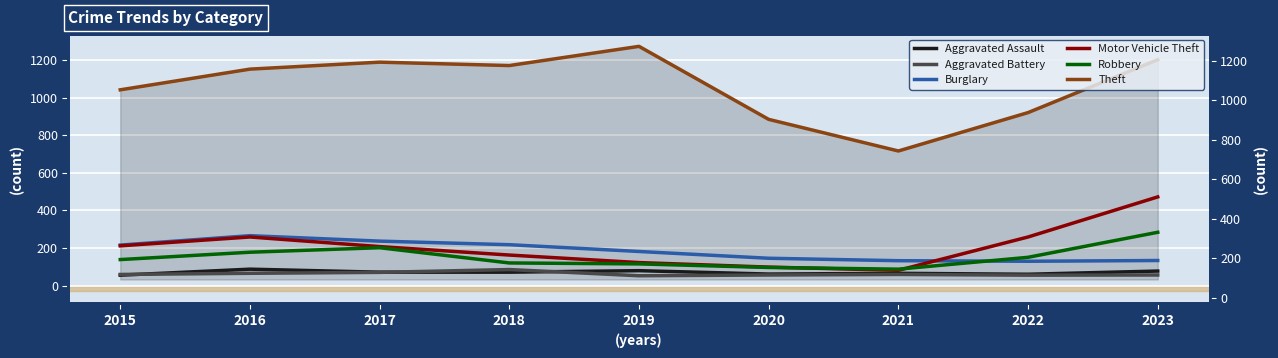

Reading right to left, what are all the values shown in this chart?

Aggravated Assault: 2023=78	2022=61	2021=66	2020=62	2019=80	2018=72	2017=72	2016=88	2015=56
Aggravated Battery: 2023=57	2022=56	2021=60	2020=57	2019=53	2018=86	2017=71	2016=66	2015=60
Burglary: 2023=134	2022=130	2021=133	2020=146	2019=182	2018=218	2017=237	2016=266	2015=216
Motor Vehicle Theft: 2023=472	2022=259	2021=82	2020=99	2019=123	2018=163	2017=208	2016=259	2015=212
Robbery: 2023=284	2022=151	2021=88	2020=97	2019=116	2018=121	2017=202	2016=178	2015=139
Theft: 2023=1201	2022=920	2021=716	2020=884	2019=1272	2018=1170	2017=1188	2016=1151	2015=1041